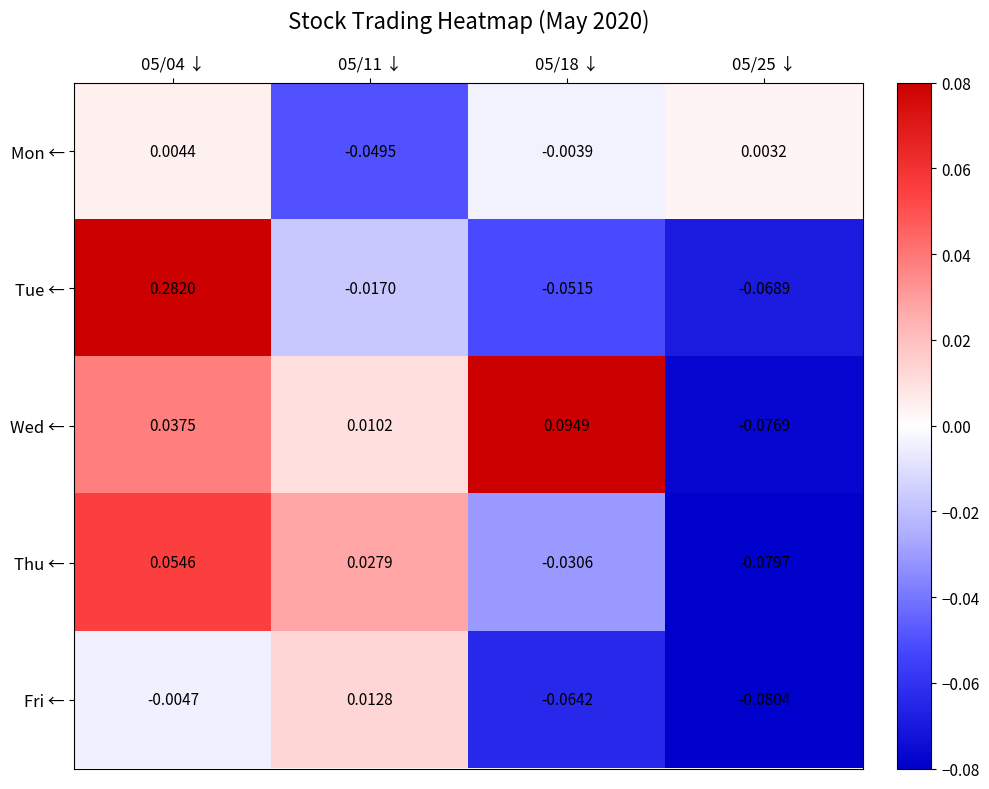

Rank the series by their maximum value, from highest to lowest.

Tue ←, Wed ←, Thu ←, Fri ←, Mon ←